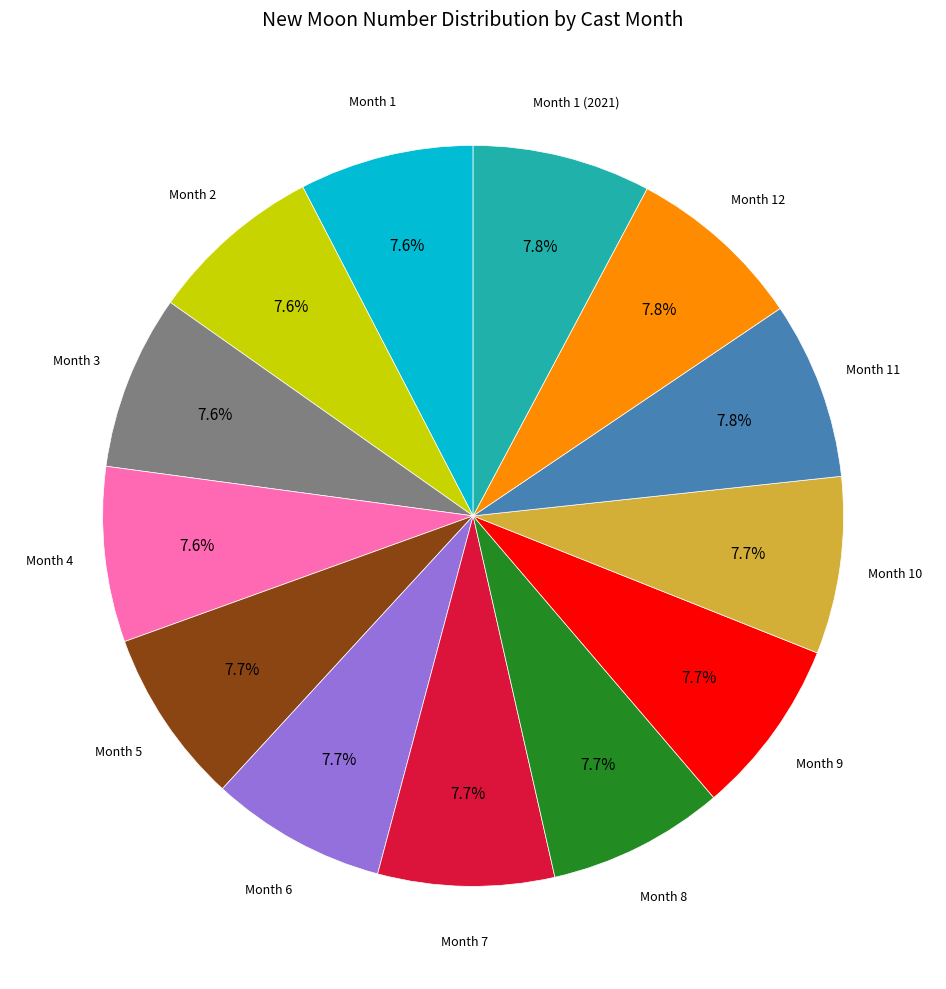

Is there any slice that represents more than half of the pie?

No